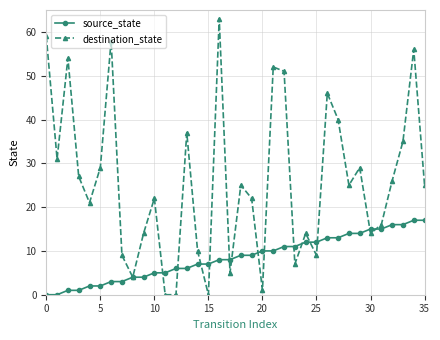

How many distinct data groups are displayed?

2